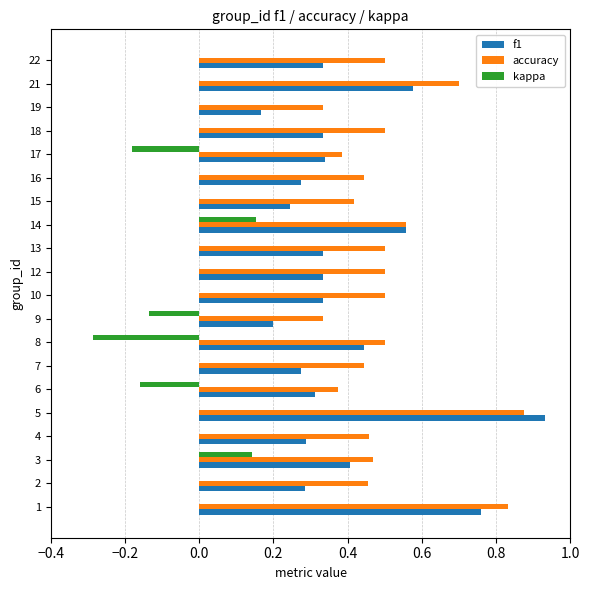

Is it true that f1 equals 0.3 at 12?

True